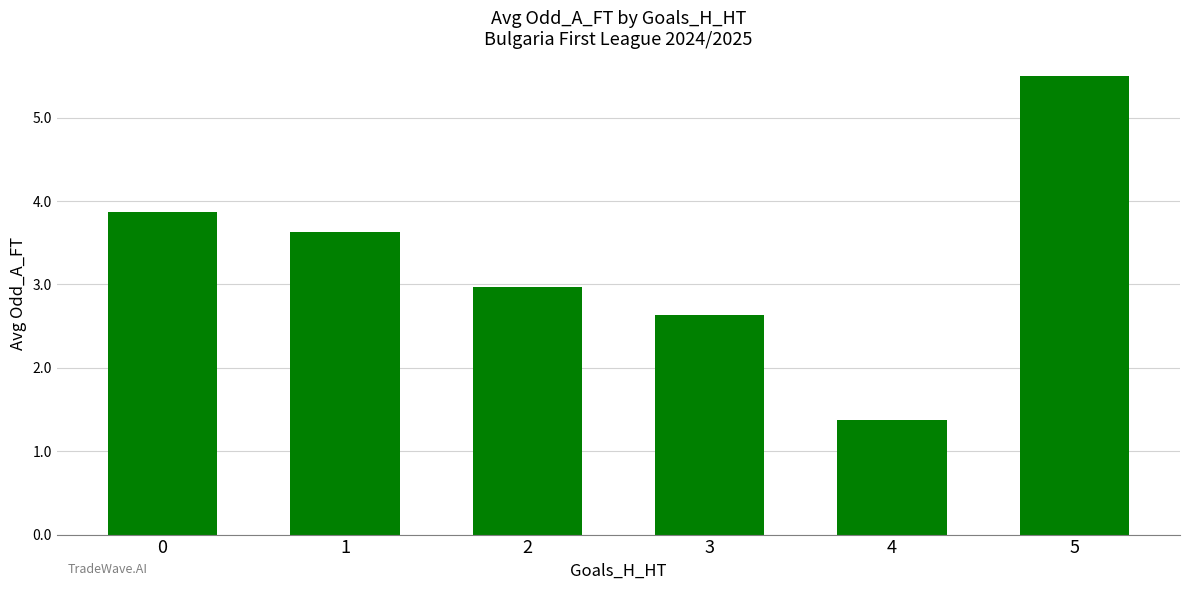

What is the minimum value shown in the chart?

1.4